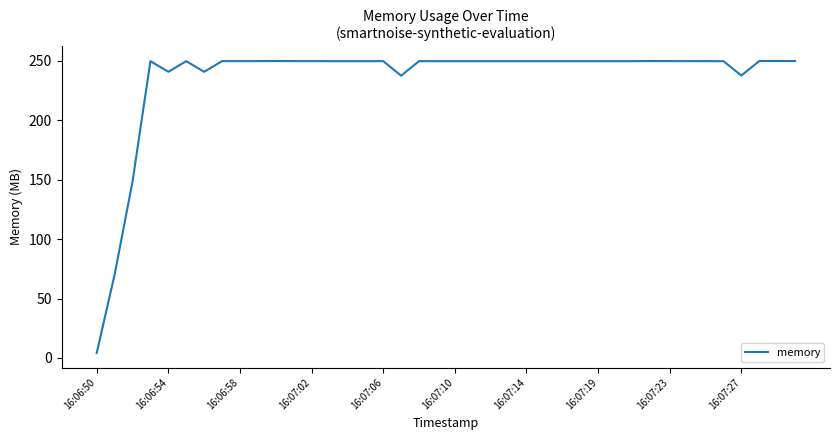

What is the greatest value displayed?

249.9